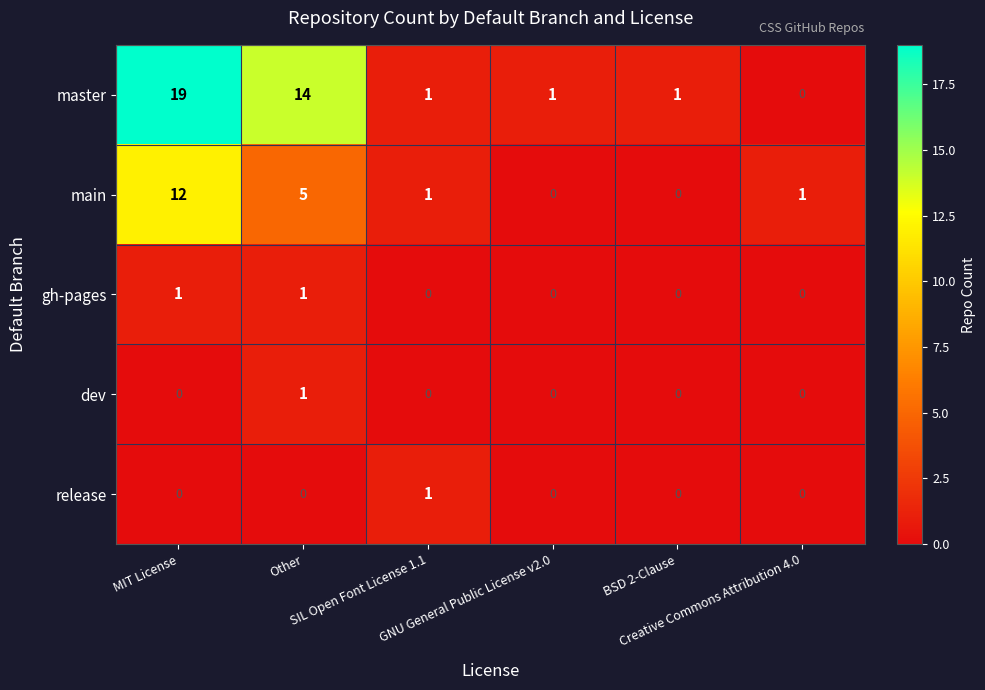

Which series changed the most between Other and Creative Commons Attribution 4.0?

master